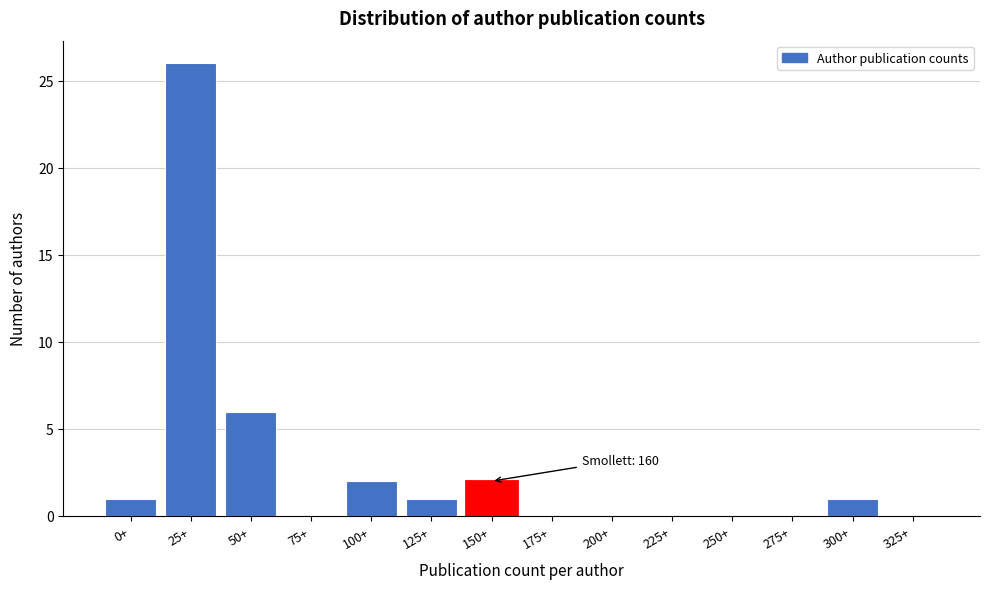

Reading right to left, what are all the values shown in this chart?

325+=0	300+=1	275+=0	250+=0	225+=0	200+=0	175+=0	150+=2	125+=1	100+=2	75+=0	50+=6	25+=26	0+=1